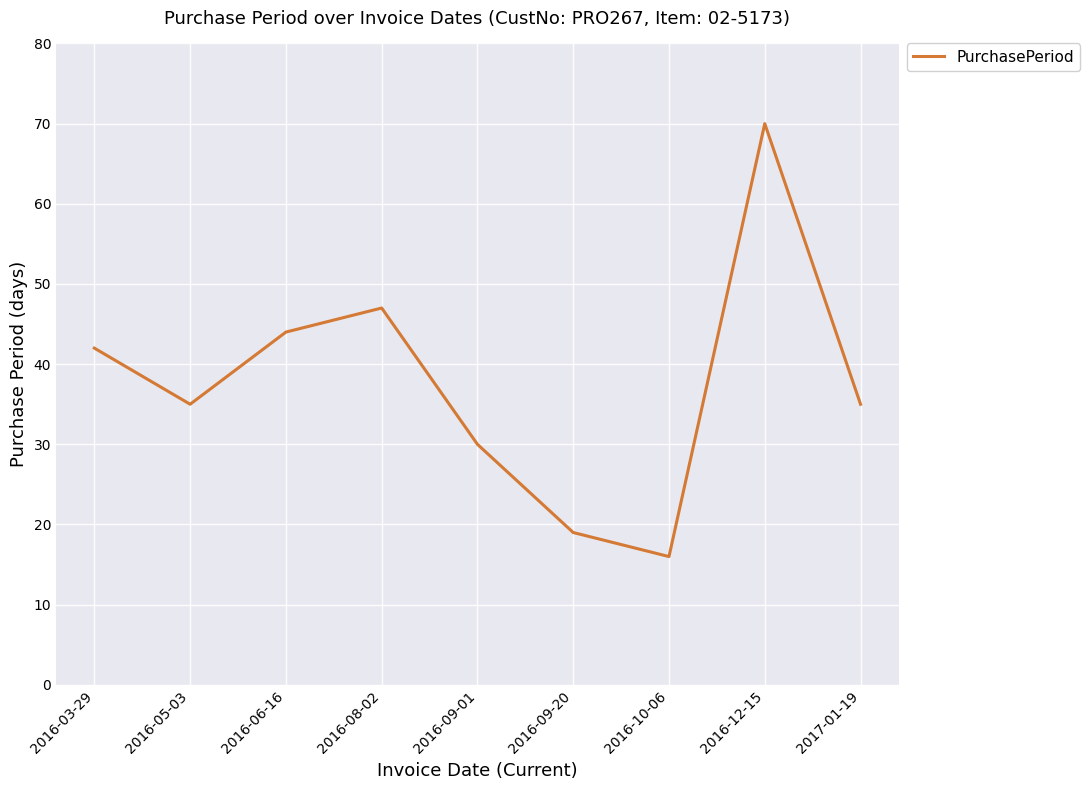

At which category does the data reach its first local peak?

2016-08-02